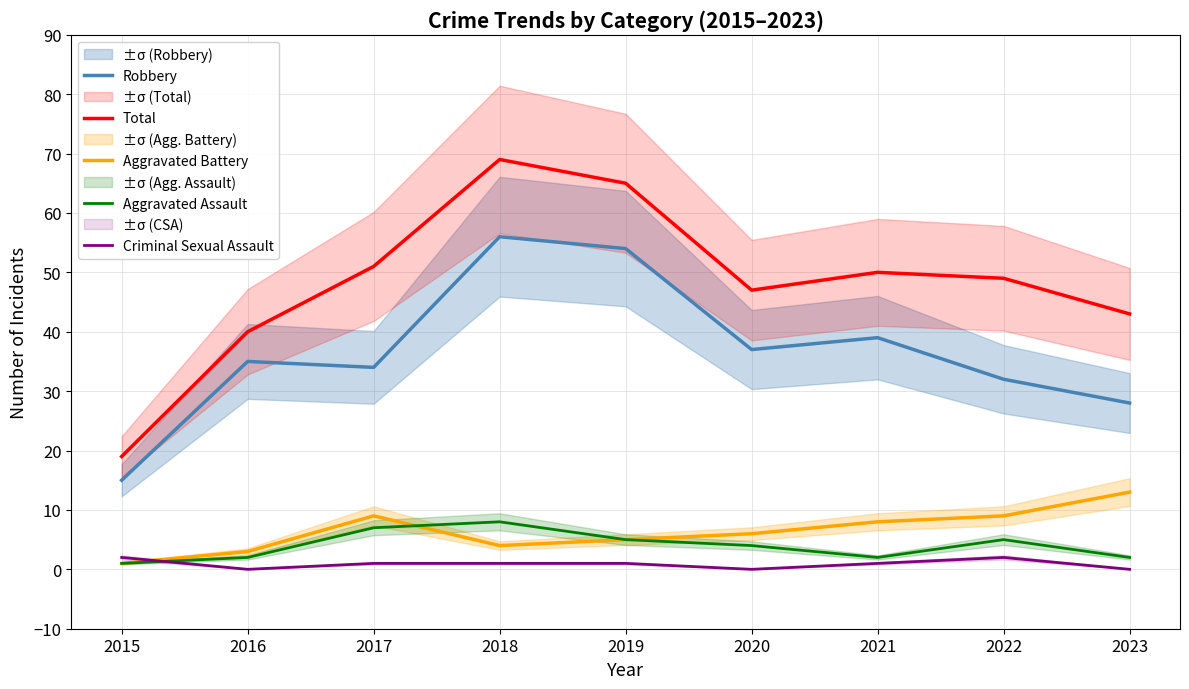

Which has a higher value, 2023 or 2019?

2019